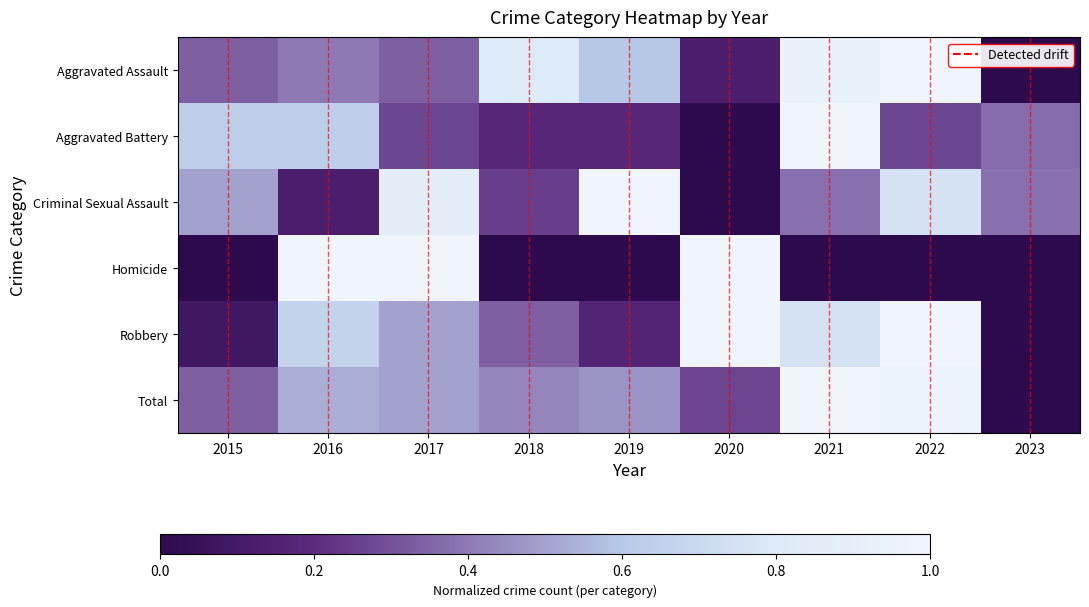

How many data points does each series have?

9